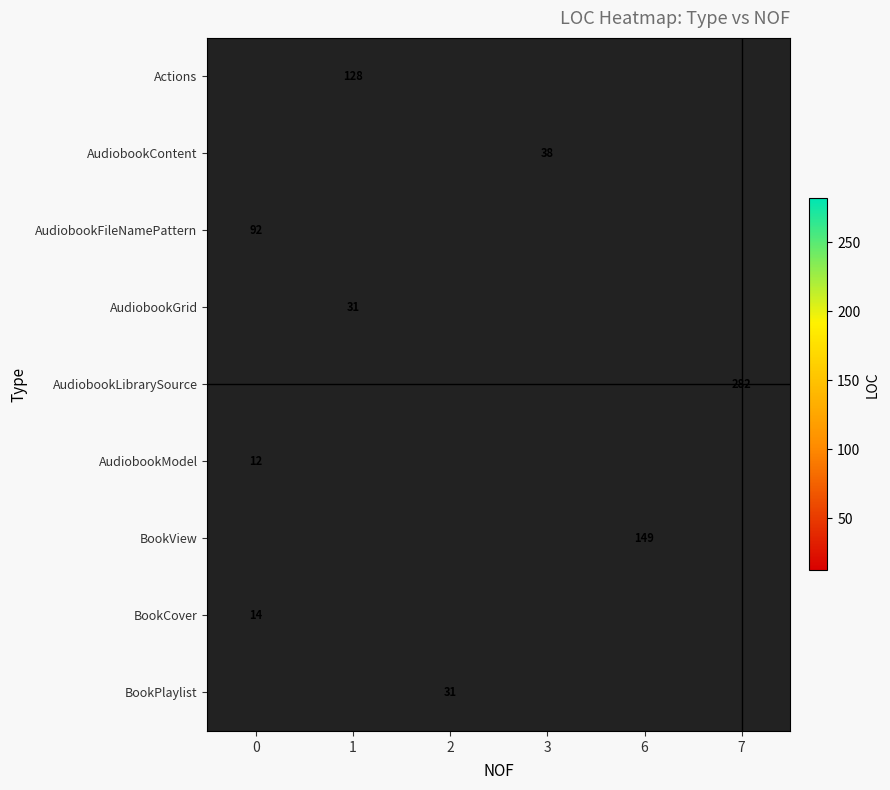

Is it true that AudiobookContent equals 54 at 3?

False